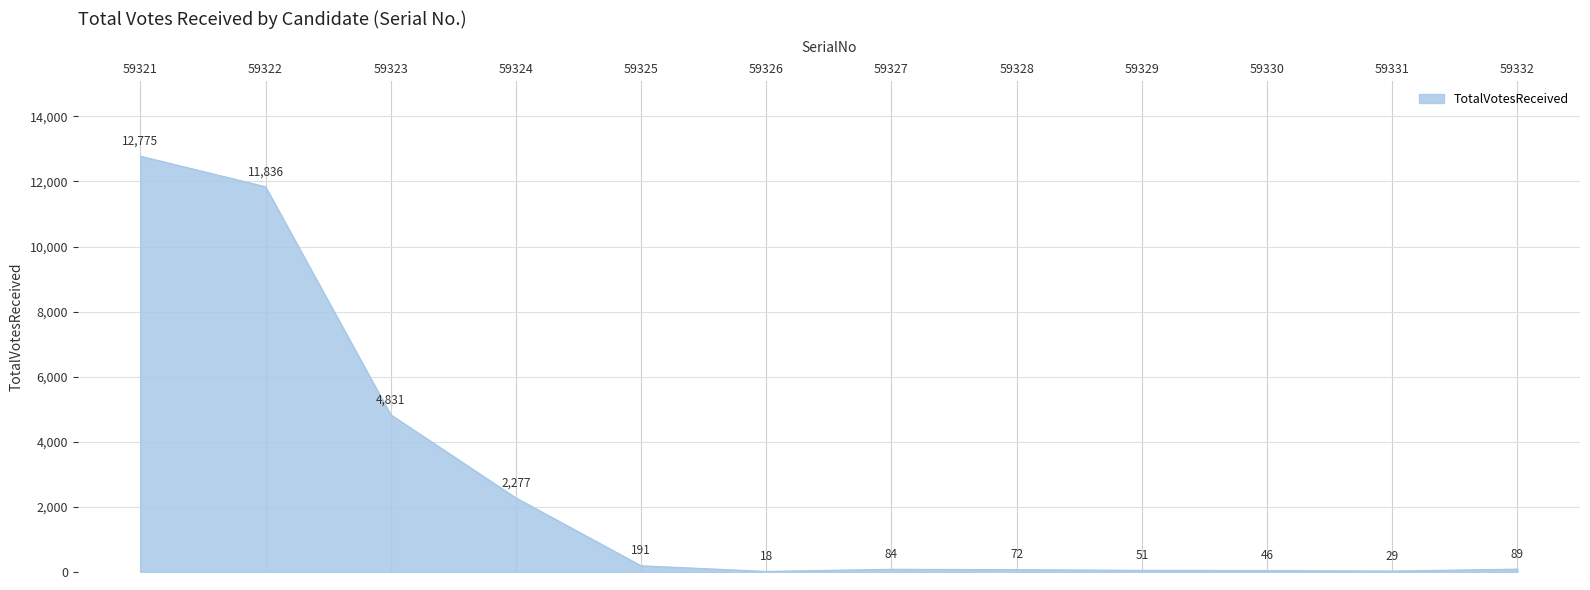

The value at 59330 is 46. True or false?

True